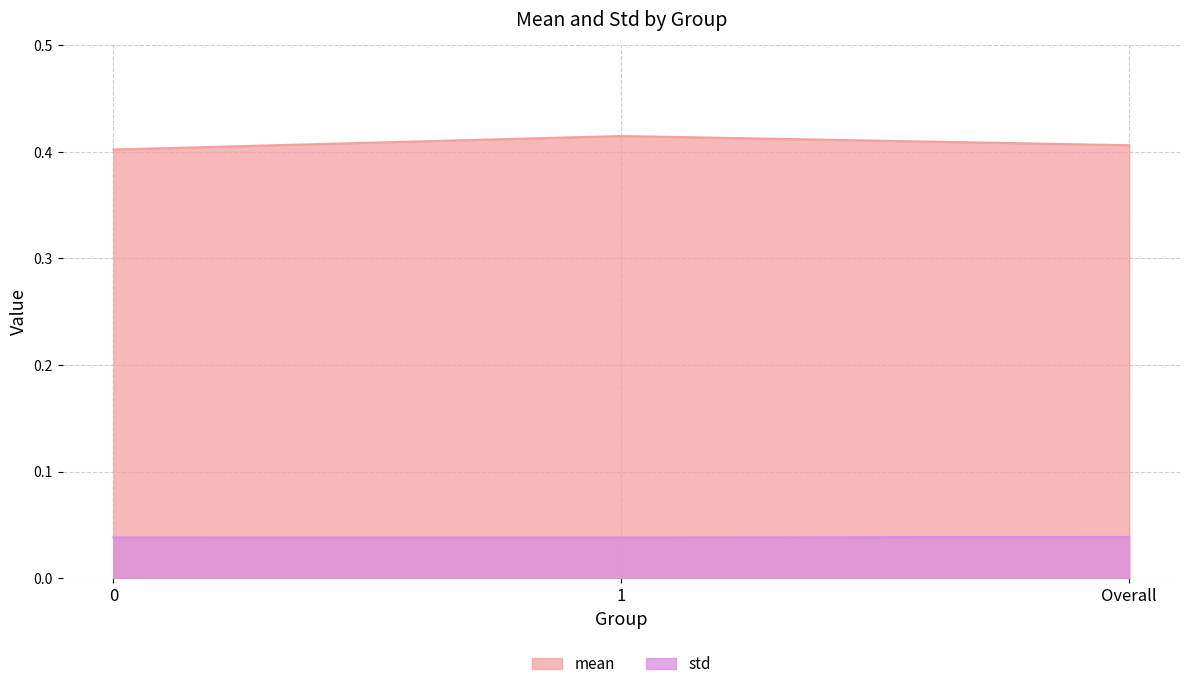

Reading left to right, extract all data points from this chart.

mean: 0.4	0.4	0.4
std: 0.0	0.0	0.0